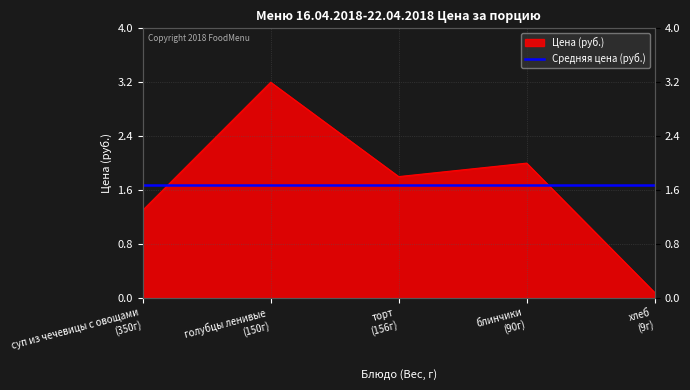

How many points are higher than both their immediate neighbors (excluding endpoints)?

2